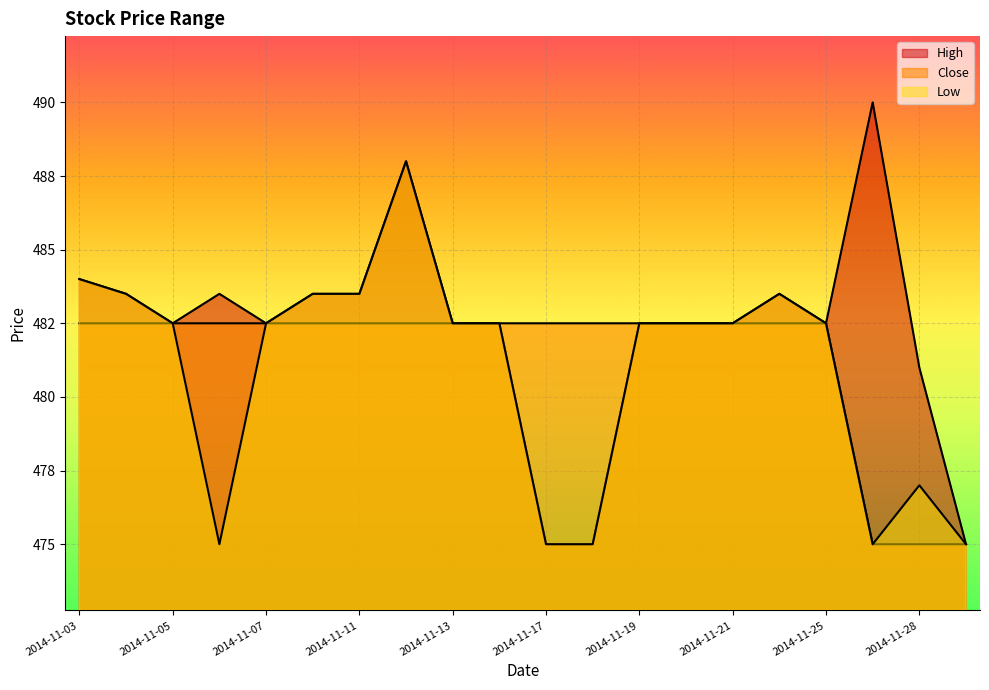

True or false: Close and Low intersect in this chart.

False